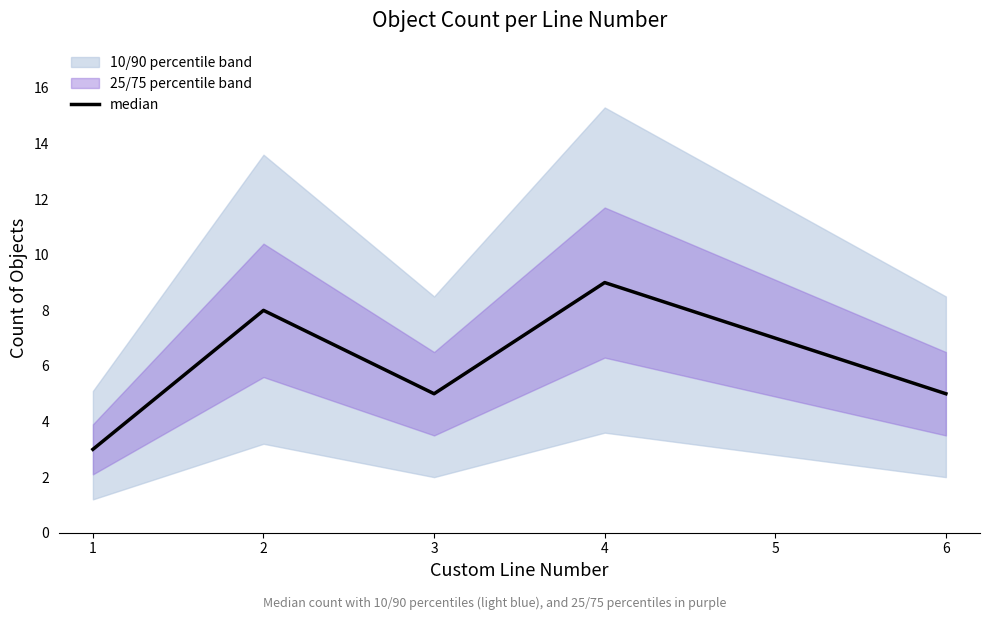

What is the value of the 3rd point from the left?

5